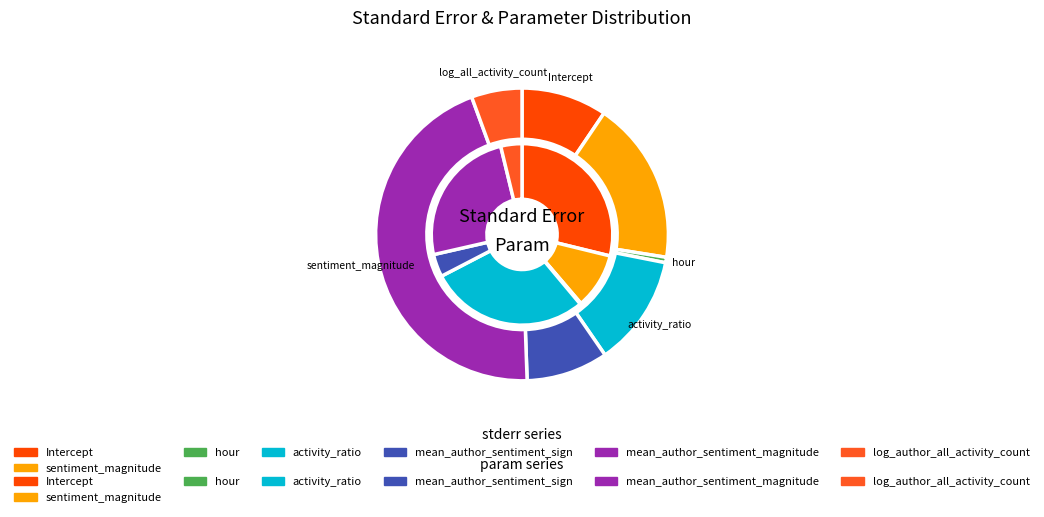

Rank the series at 3 from lowest to highest value.

stderr, param